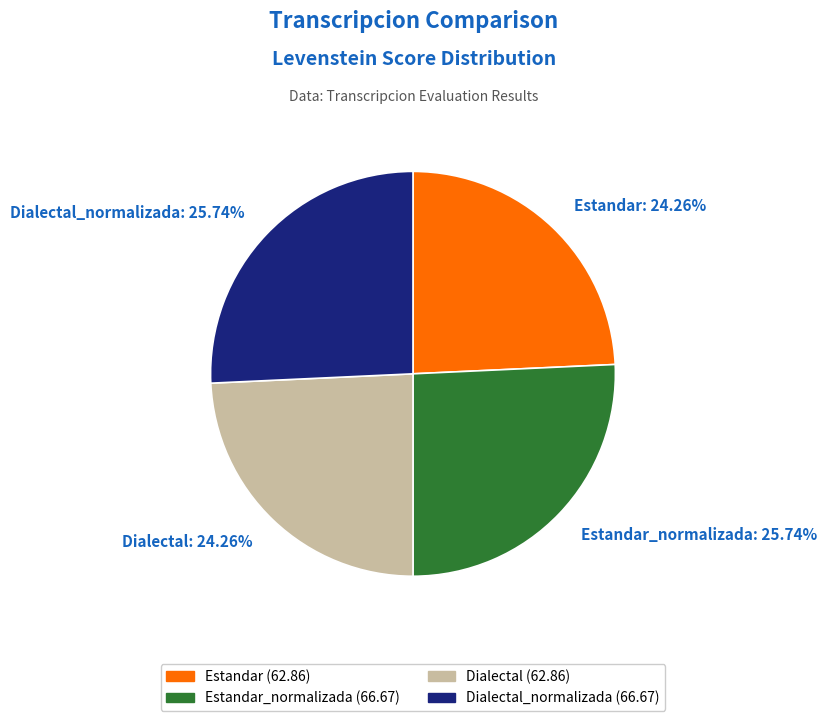

Which has a higher value, Dialectal or Dialectal_normalizada?

Dialectal_normalizada